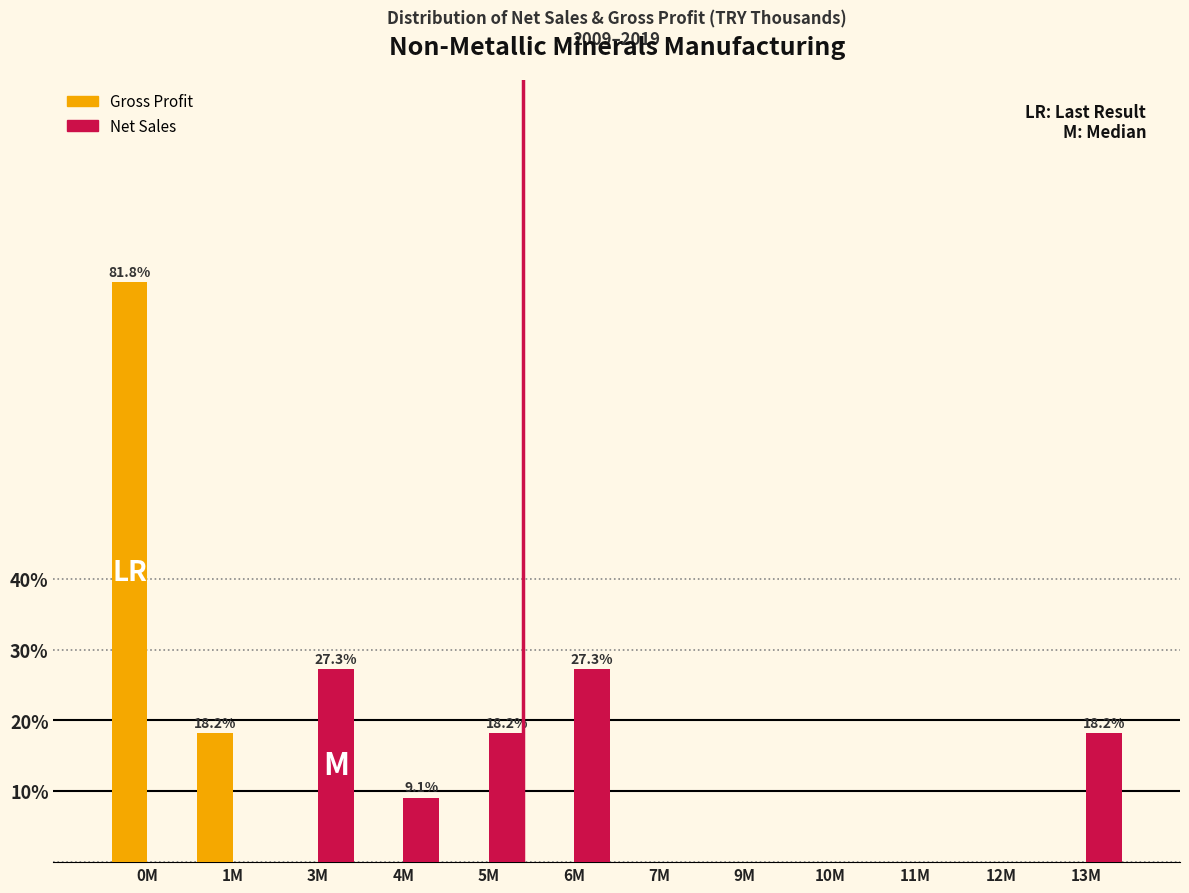

Reading right to left, extract all data points from this chart.

Gross Profit: 13M=0.0	12M=0.0	11M=0.0	10M=0.0	9M=0.0	7M=0.0	6M=0.0	5M=0.0	4M=0.0	3M=0.0	1M=18.2	0M=81.8
Net Sales: 13M=18.2	12M=0.0	11M=0.0	10M=0.0	9M=0.0	7M=0.0	6M=27.3	5M=18.2	4M=9.1	3M=27.3	1M=0.0	0M=0.0